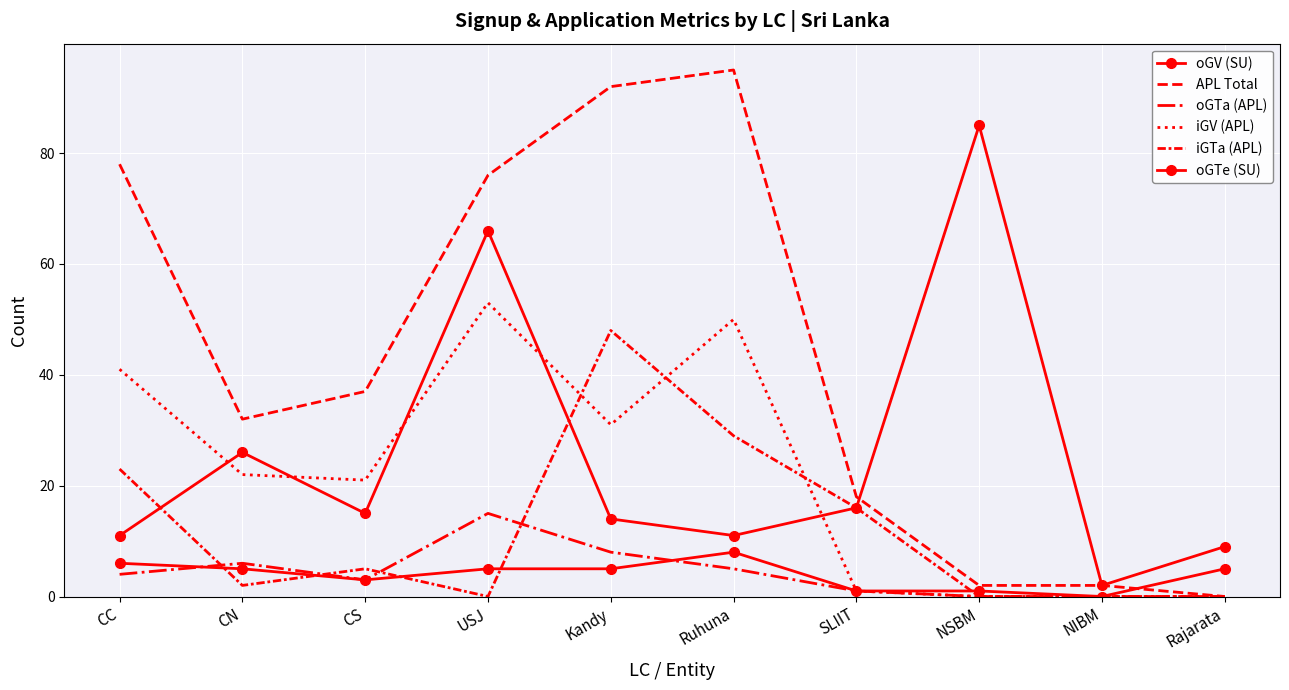

What is the label of the 10th point from the left?

Rajarata